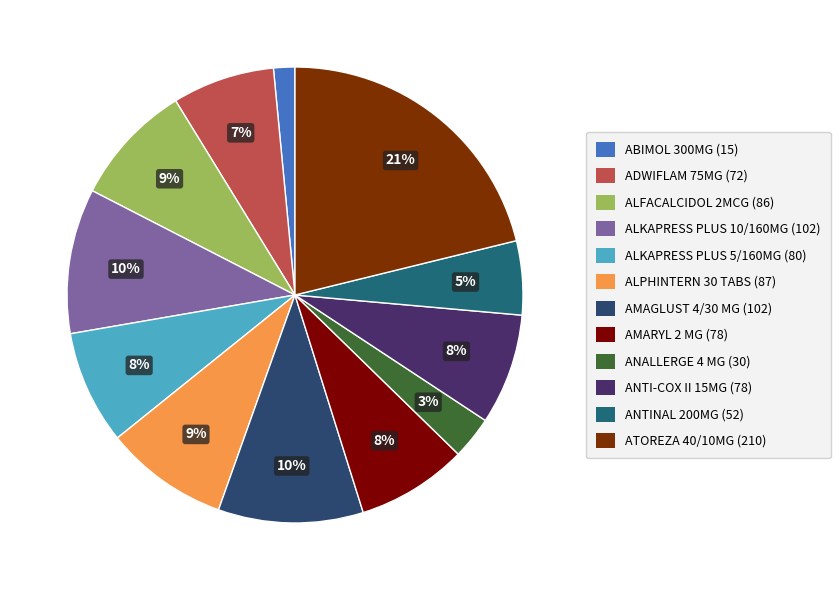

Rank the categories by value from highest to lowest.

ATOREZA 40/10MG, ALKAPRESS PLUS 10/160MG, AMAGLUST 4/30 MG, ALPHINTERN 30 TABS, ALFACALCIDOL 2MCG, ALKAPRESS PLUS 5/160MG, AMARYL 2 MG, ANTI-COX II 15MG, ADWIFLAM 75MG, ANTINAL 200MG, ANALLERGE 4 MG, ABIMOL 300MG